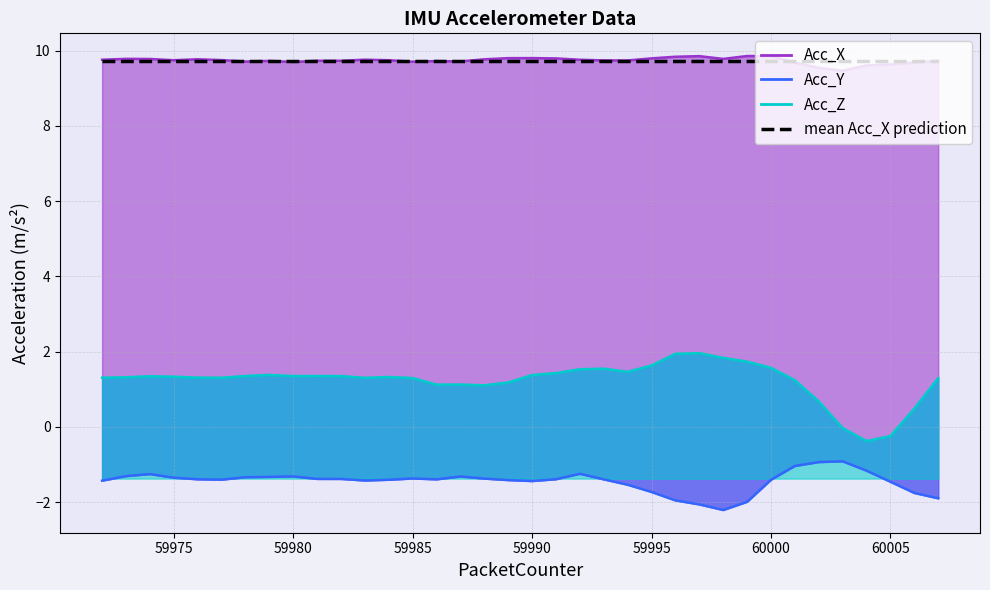

What is the value of the Acc_Y point at the 1st from the left?

-1.4